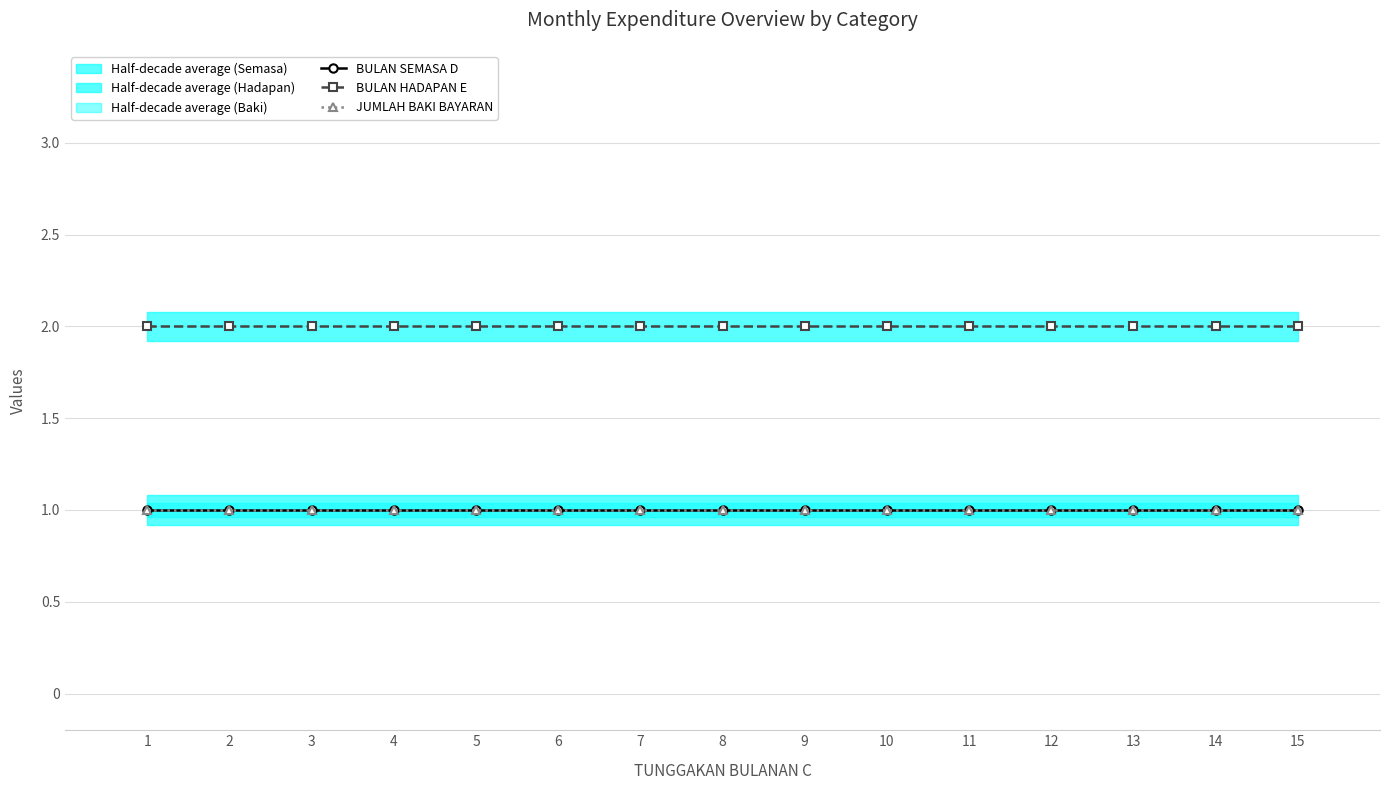

At which category does the chart reach its peak across all series?

1